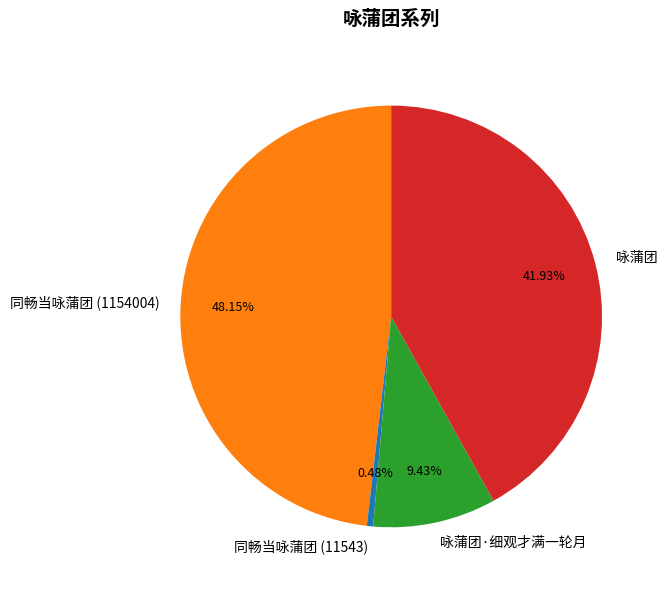

How many segments does this pie chart have?

4